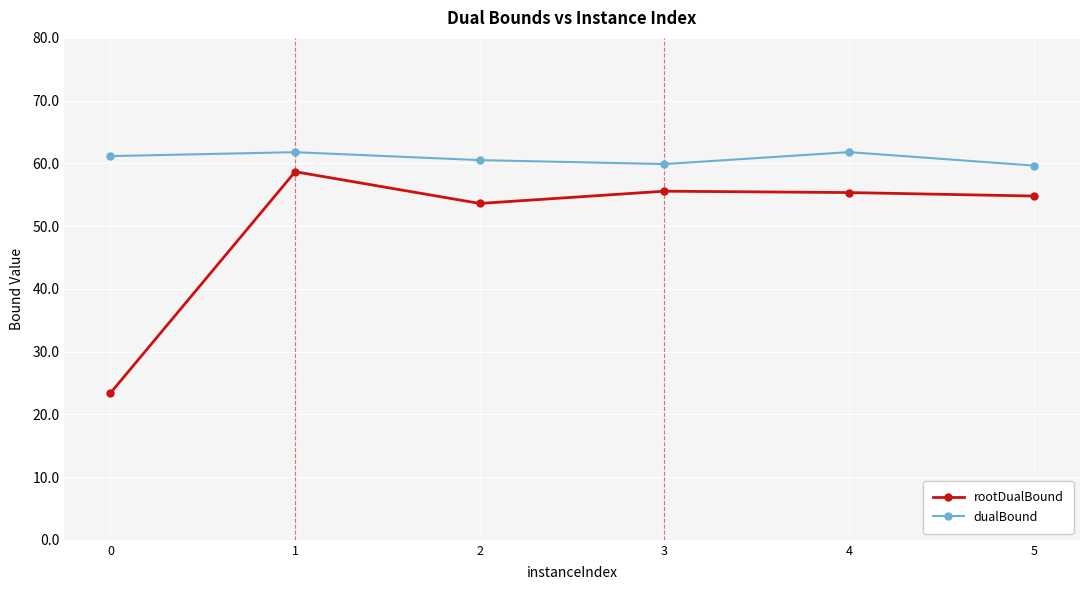

What is the maximum value for dualBound?

61.8